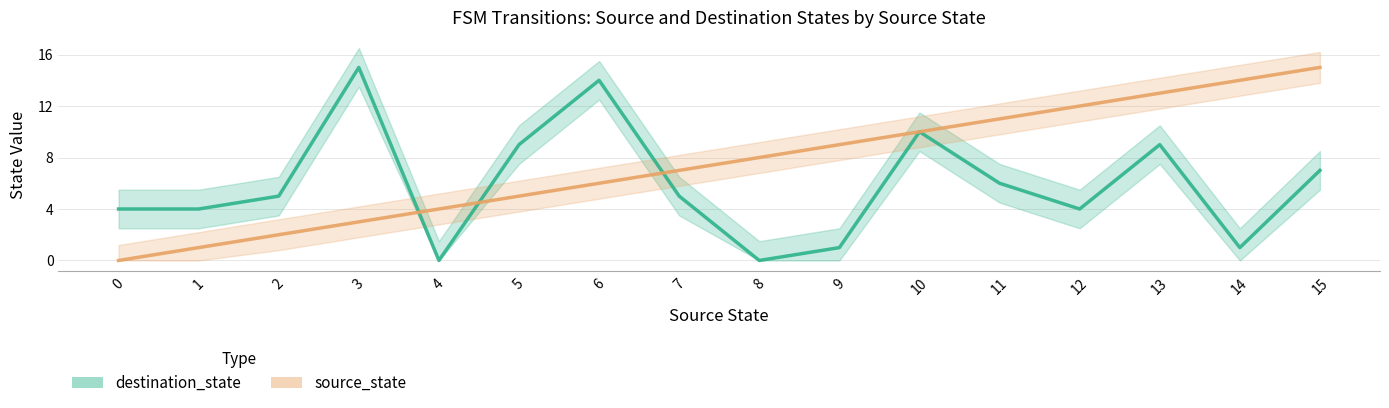

Between 3 and 9, which series saw the biggest shift?

destination_state